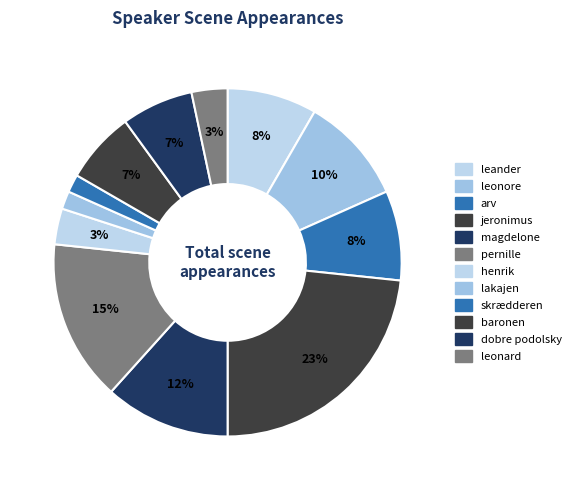

To the nearest percent, what is the difference between the lakajen and magdelone slice percentages?

10%